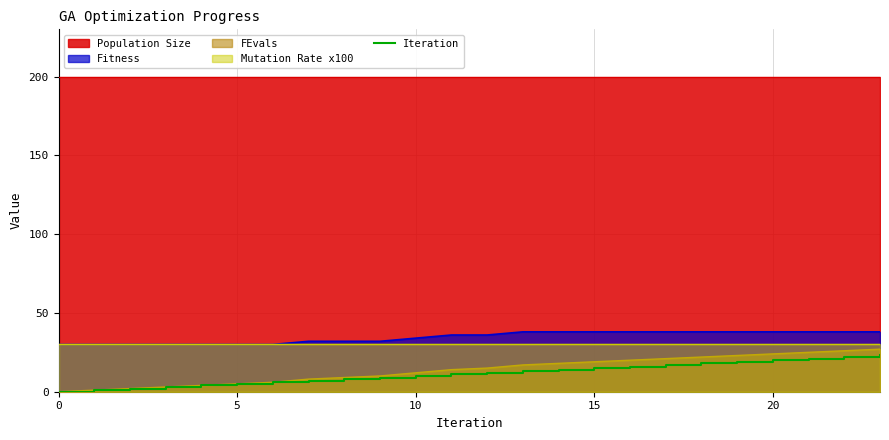

Where is the data nearest to the value 11?

11